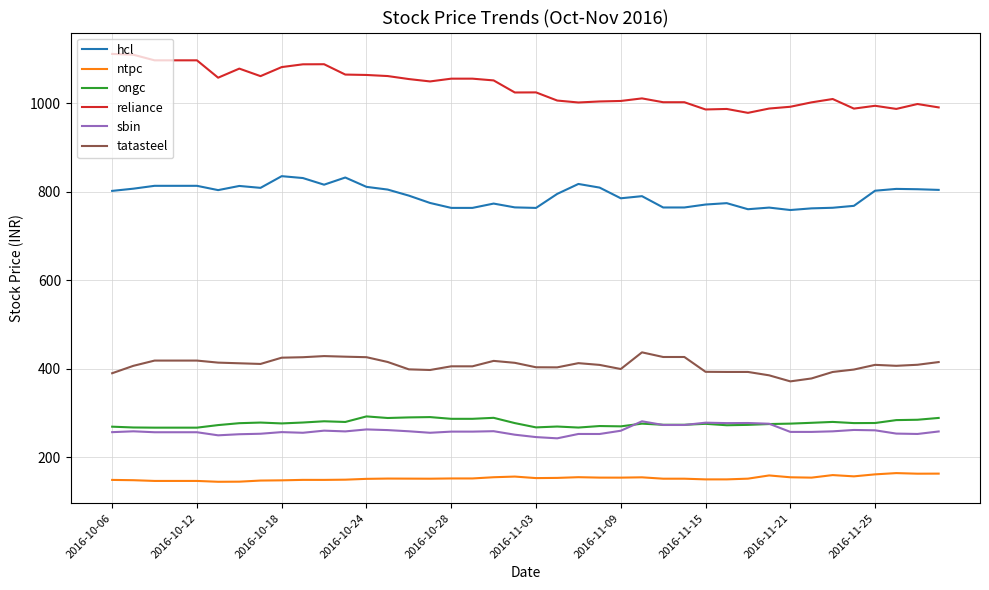

True or false: tatasteel and sbin intersect in this chart.

False